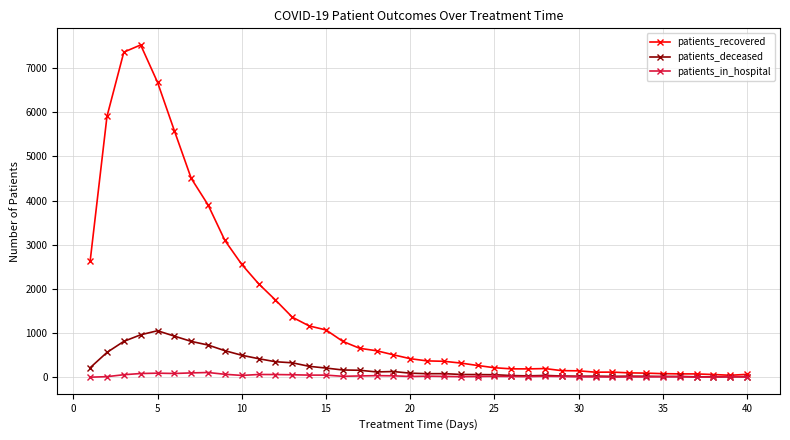

How many series are shown in this chart?

3